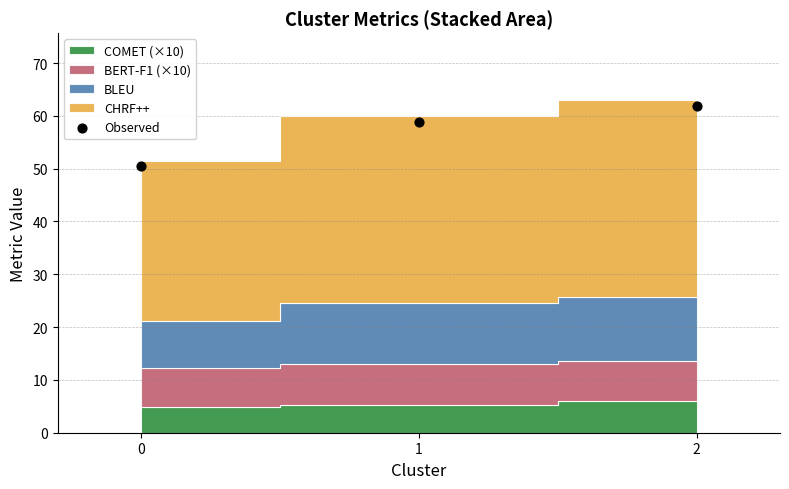

What is the average Y value?

57.0